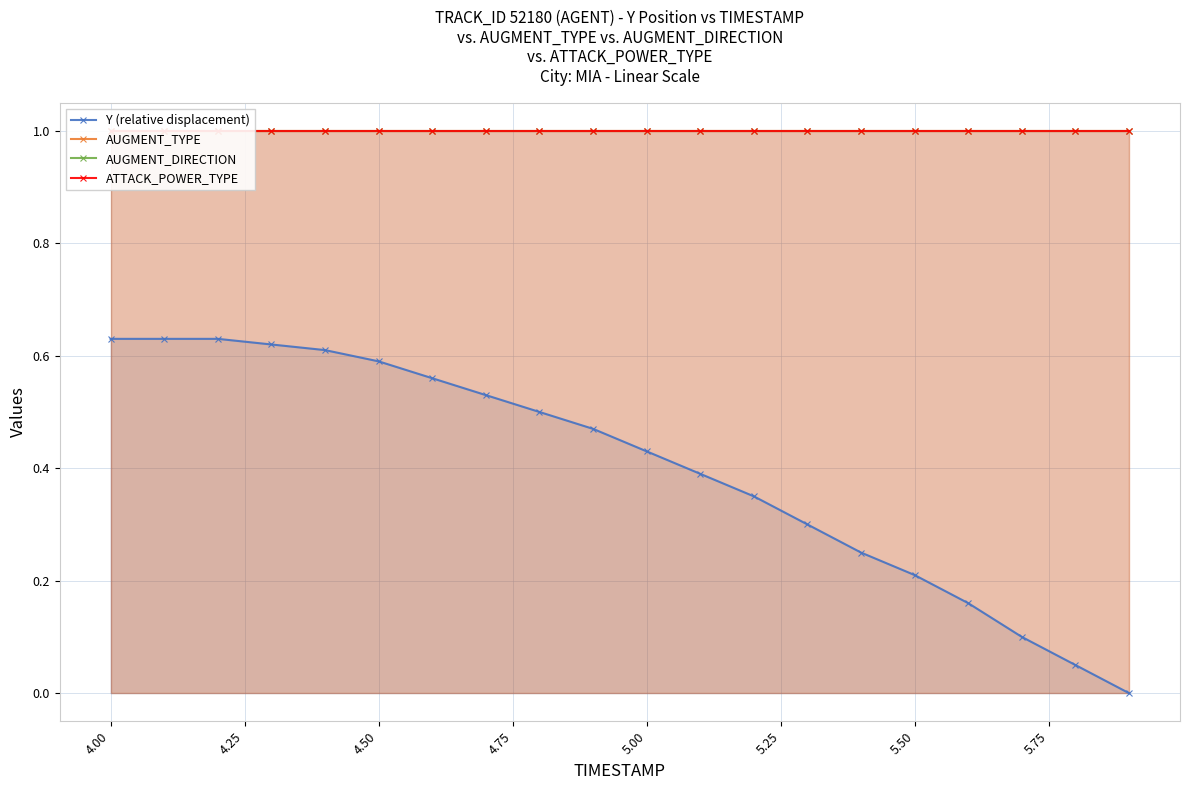

The value of Y (relative displacement) at 4.50 is 0.6. True or false?

True